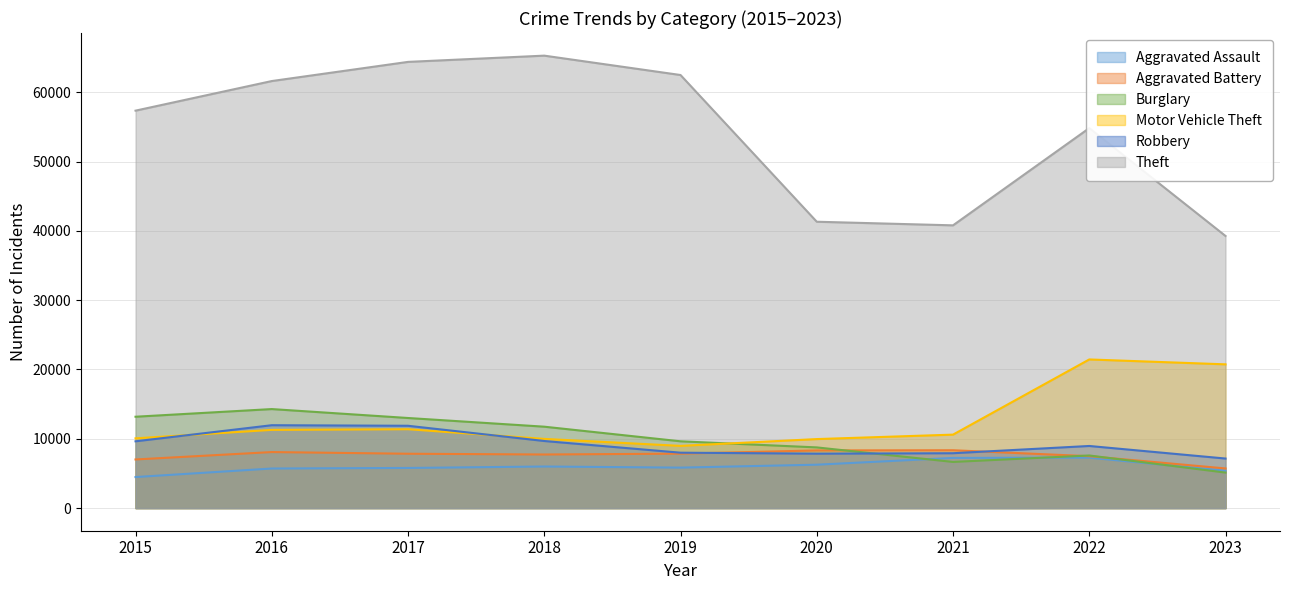

What is the spread (max minus min) of values at 2015?

52870